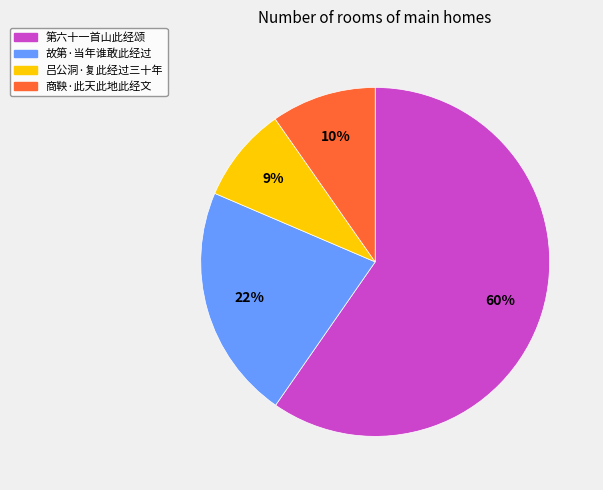

To the nearest percent, what is the difference between the 吕公洞·复此经过三十年 and 故第·当年谁敢此经过 slice percentages?

13%